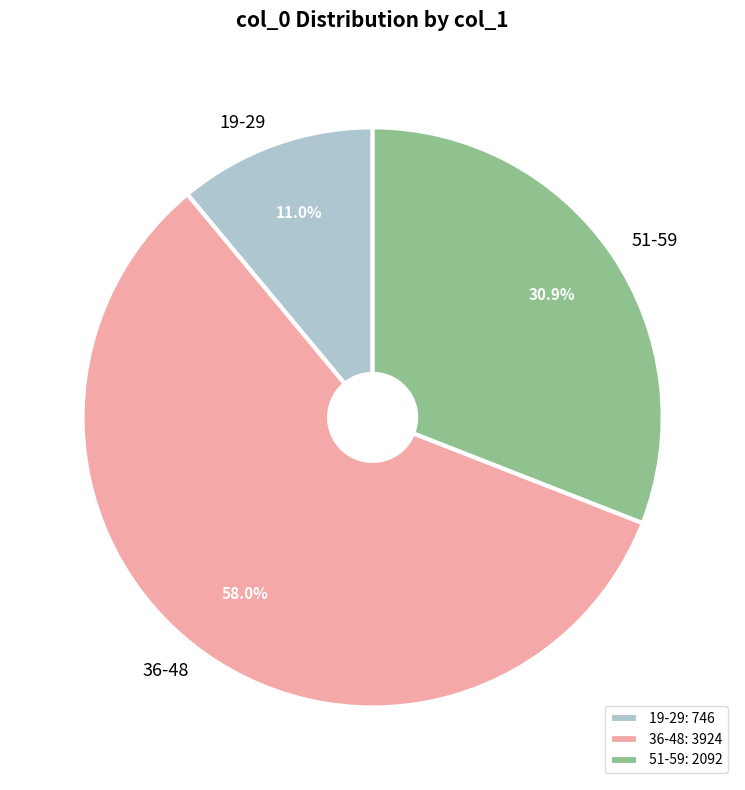

Is there a majority slice in this chart?

Yes